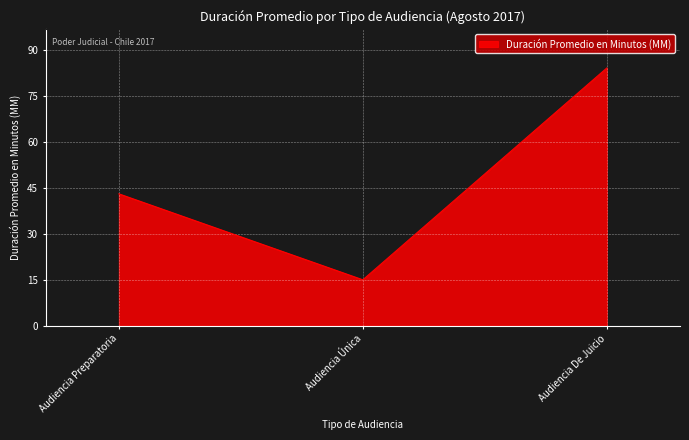

Rank the categories by value from highest to lowest.

Audiencia De Juicio, Audiencia Preparatoria, Audiencia Única